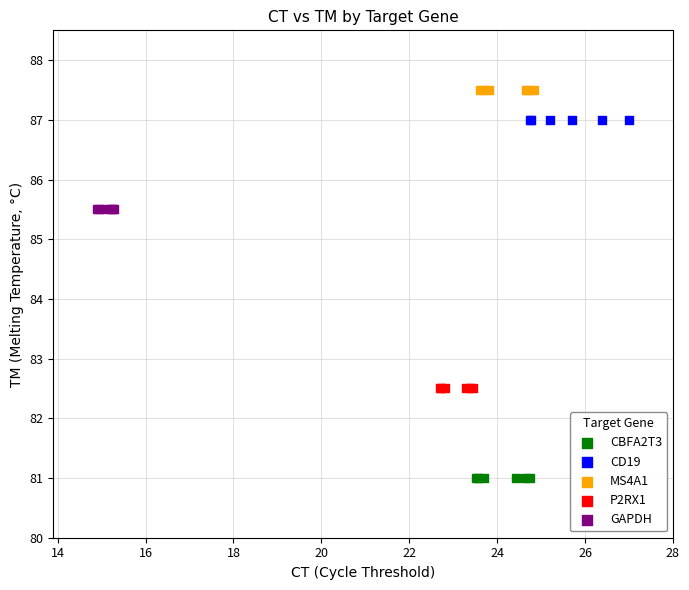

Which series contains the highest Y value?

MS4A1